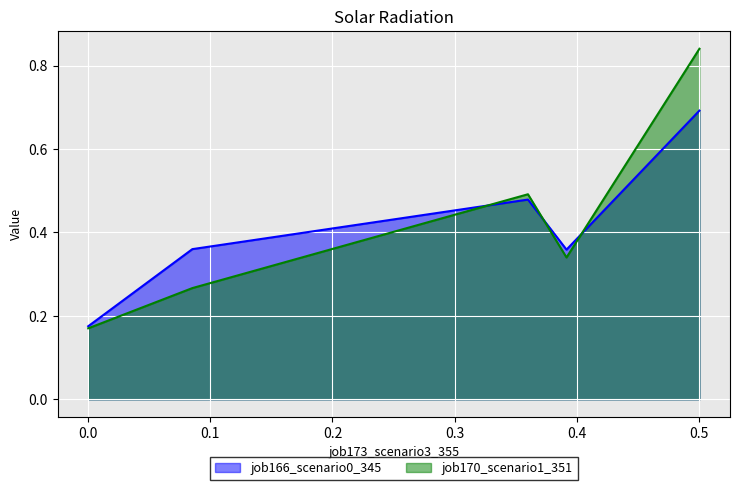

Does the chart display data point markers on the line(s)?

No